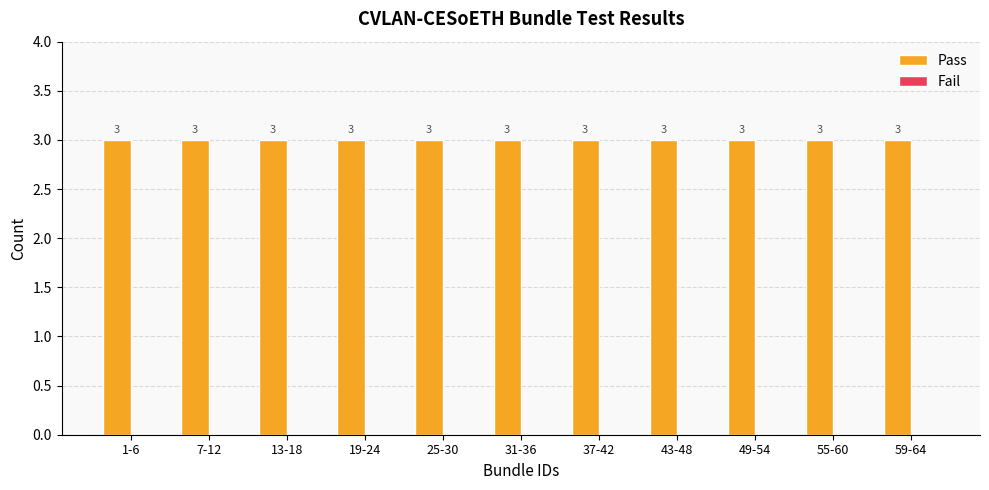

What is the difference between the highest and lowest values at 49-54?

3